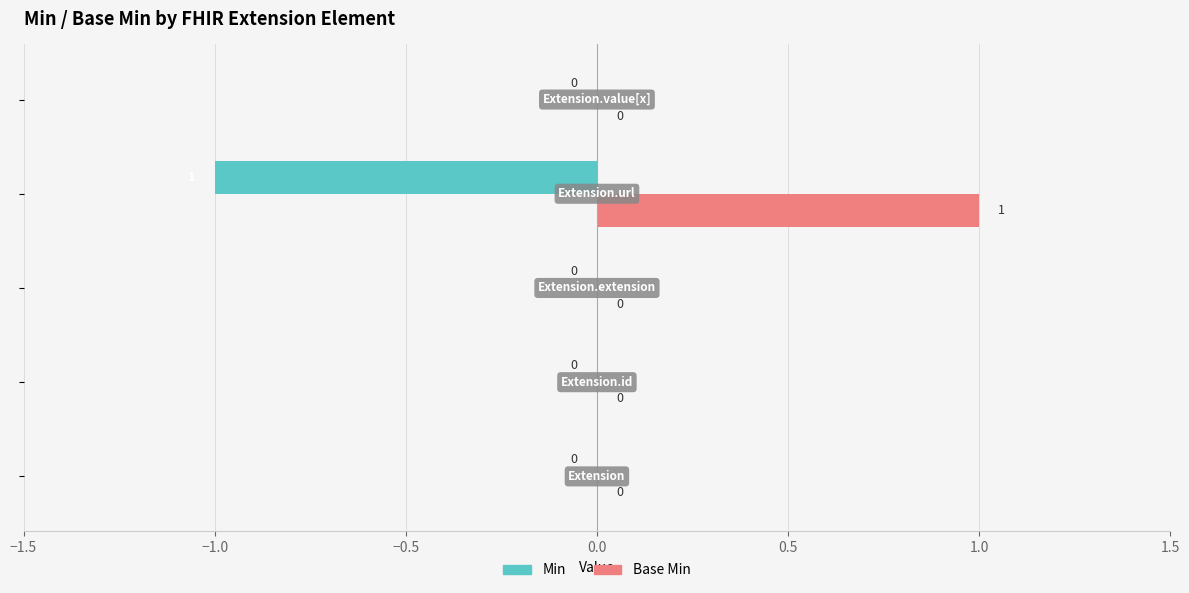

Which series has the largest total across all categories?

Base Min